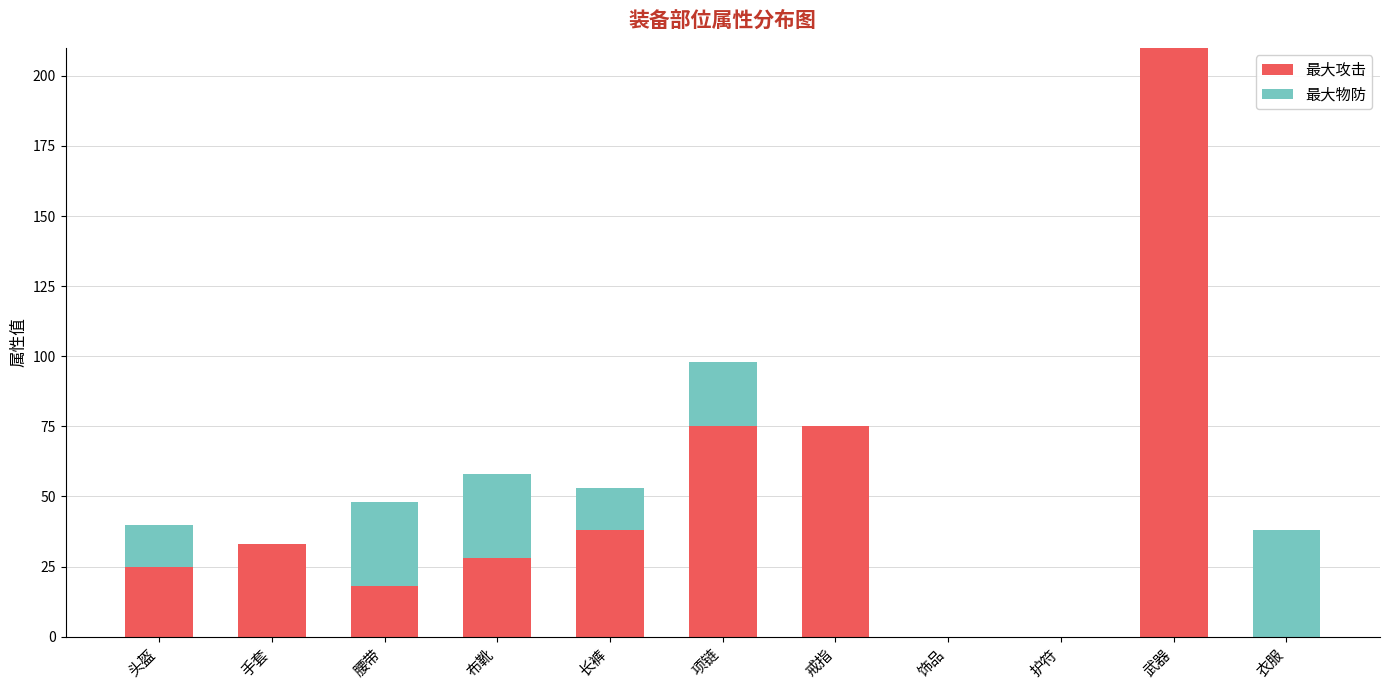

What is the total value across all series at 布靴?

58